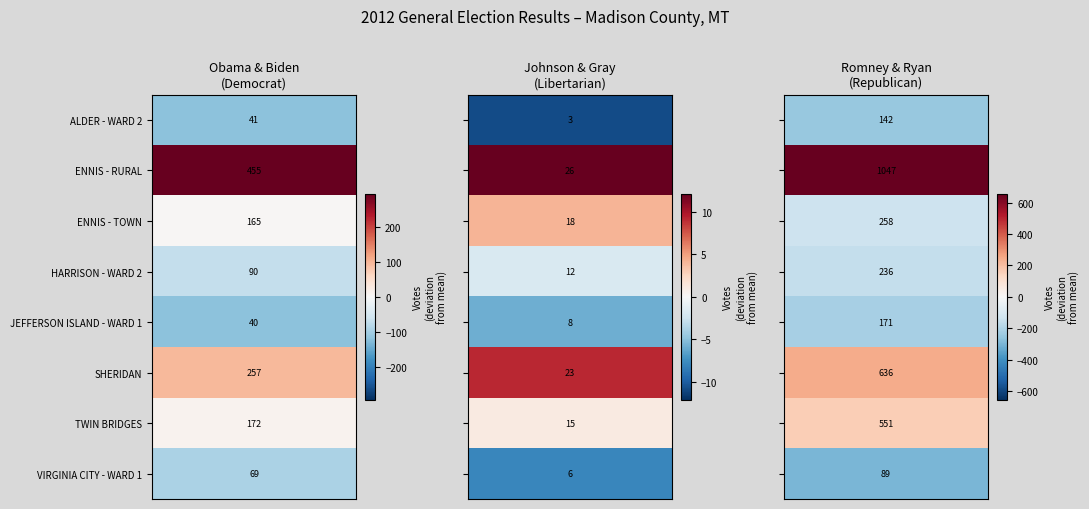

Reading right to left, list all the values displayed in this chart.

ALDER - WARD 2: 142	3	41
ENNIS - RURAL: 1047	26	455
ENNIS - TOWN: 258	18	165
HARRISON - WARD 2: 236	12	90
JEFFERSON ISLAND - WARD 1: 171	8	40
SHERIDAN: 636	23	257
TWIN BRIDGES: 551	15	172
VIRGINIA CITY - WARD 1: 89	6	69